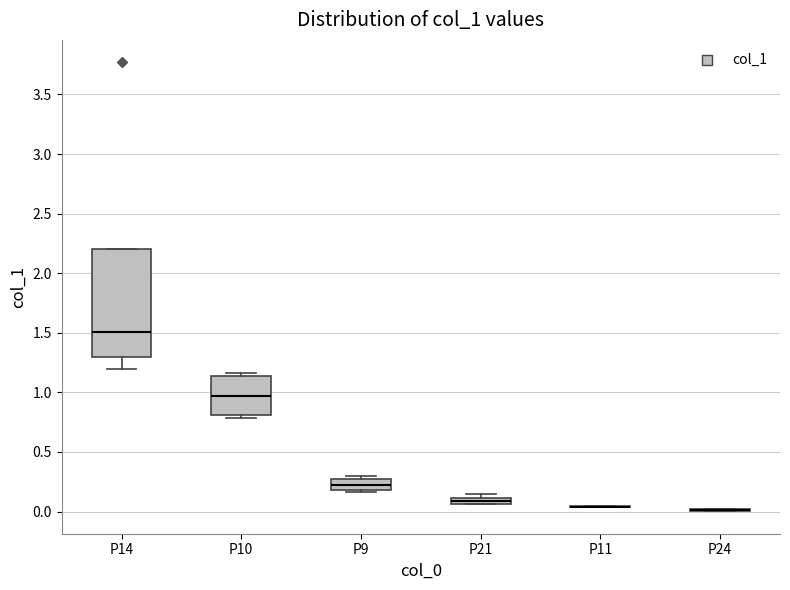

Comparing the boxes themselves (not the whiskers), which one is the tallest?

P14